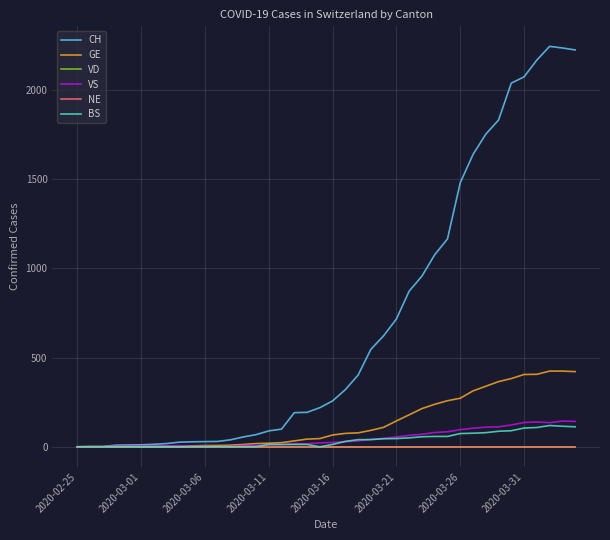

Where is BS nearest to the value 59?

28